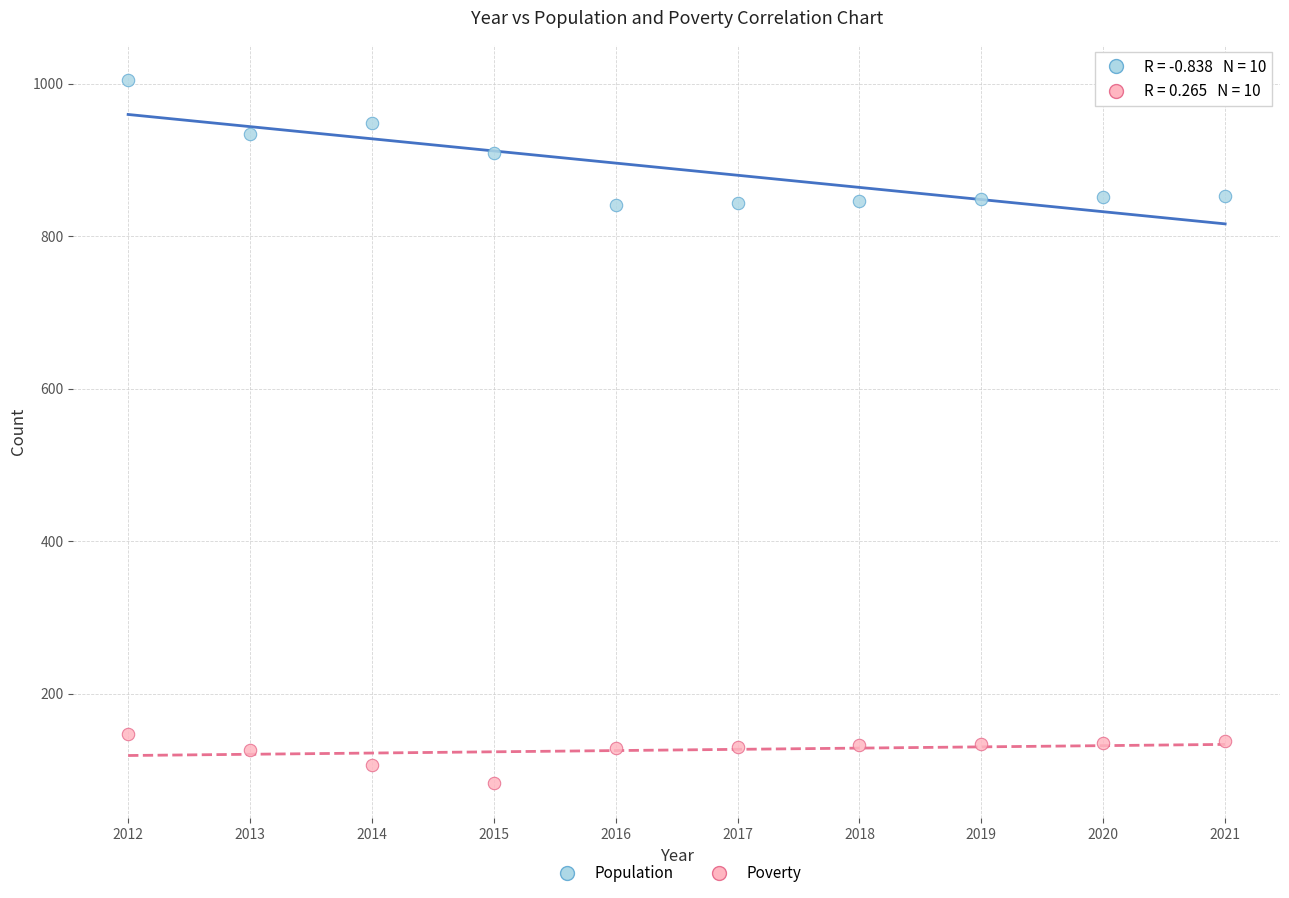

Across all data points, what is the range of X values (max minus min)?

9